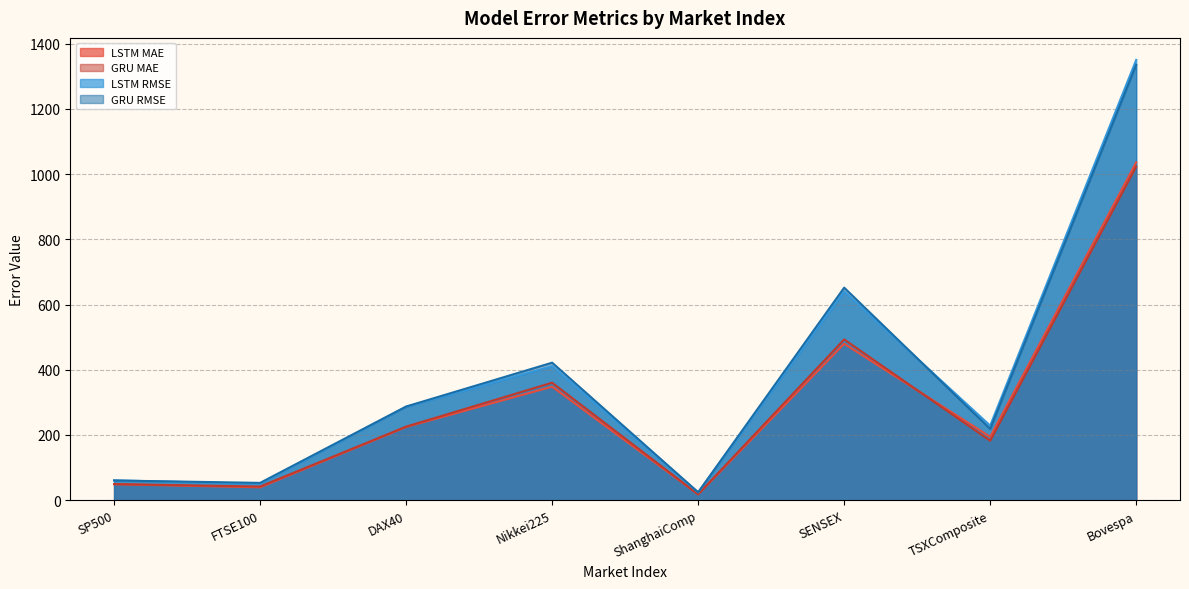

Reading left to right, list all the values displayed in this chart.

LSTM MAE: SP500=49.0	FTSE100=39.5	DAX40=224.6	Nikkei225=348.2	ShanghaiComp=17.9	SENSEX=479.7	TSXComposite=194.6	Bovespa=1036.2
GRU MAE: SP500=49.5	FTSE100=41.9	DAX40=225.7	Nikkei225=360.3	ShanghaiComp=18.2	SENSEX=493.0	TSXComposite=182.3	Bovespa=1022.7
LSTM RMSE: SP500=60.9	FTSE100=50.4	DAX40=286.3	Nikkei225=411.1	ShanghaiComp=23.9	SENSEX=640.0	TSXComposite=228.7	Bovespa=1350.1
GRU RMSE: SP500=60.5	FTSE100=53.2	DAX40=287.3	Nikkei225=421.8	ShanghaiComp=24.4	SENSEX=651.8	TSXComposite=218.7	Bovespa=1335.3